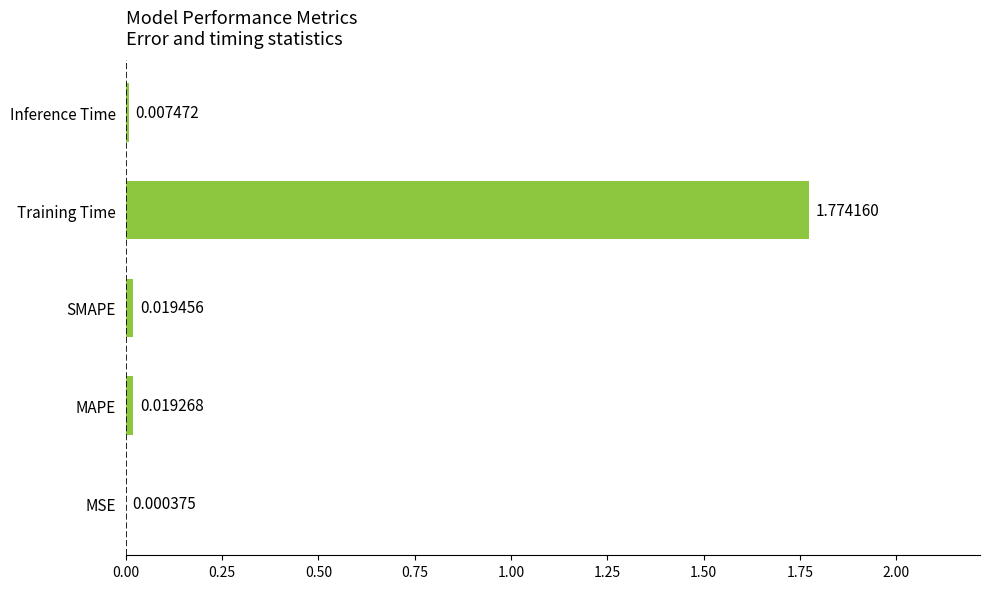

Which has a higher value, MSE or SMAPE?

SMAPE